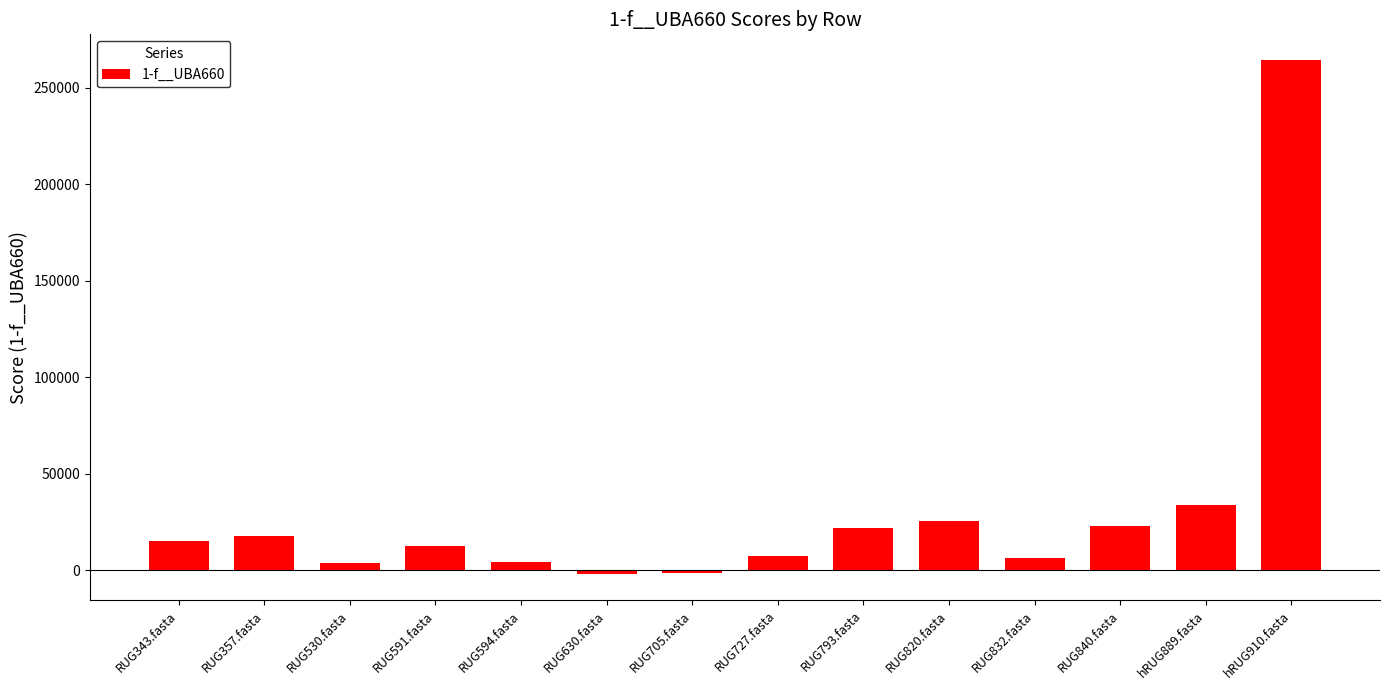

Which category has the highest value across all series?

hRUG910.fasta